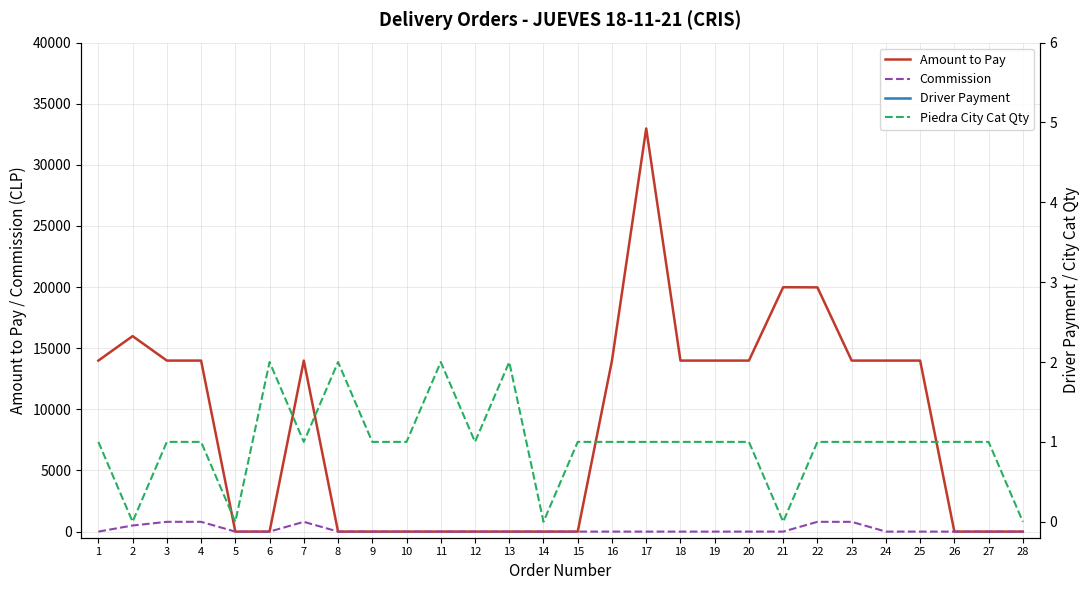

At how many categories does at least one series exceed 18609?

3